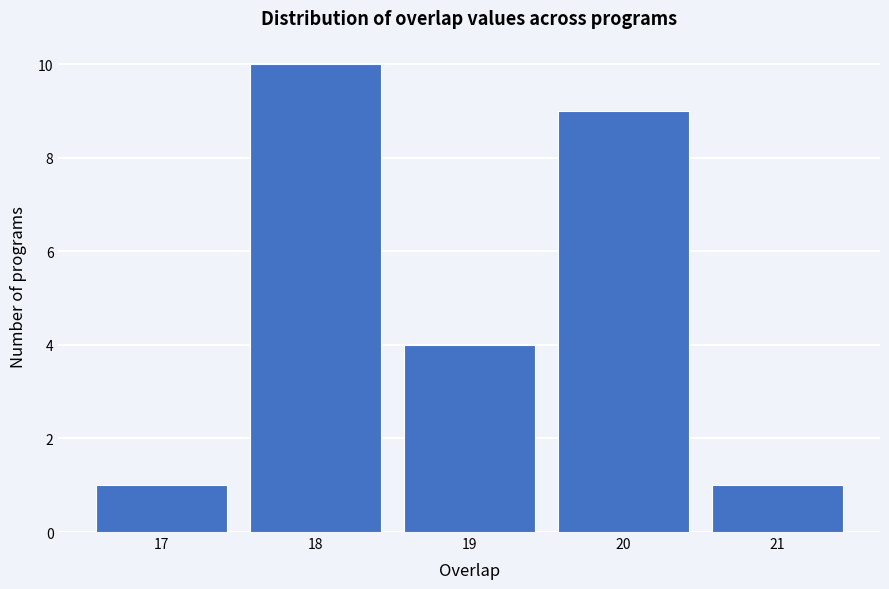

Which range on the x-axis has the tallest bar?

17.5 to 18.5